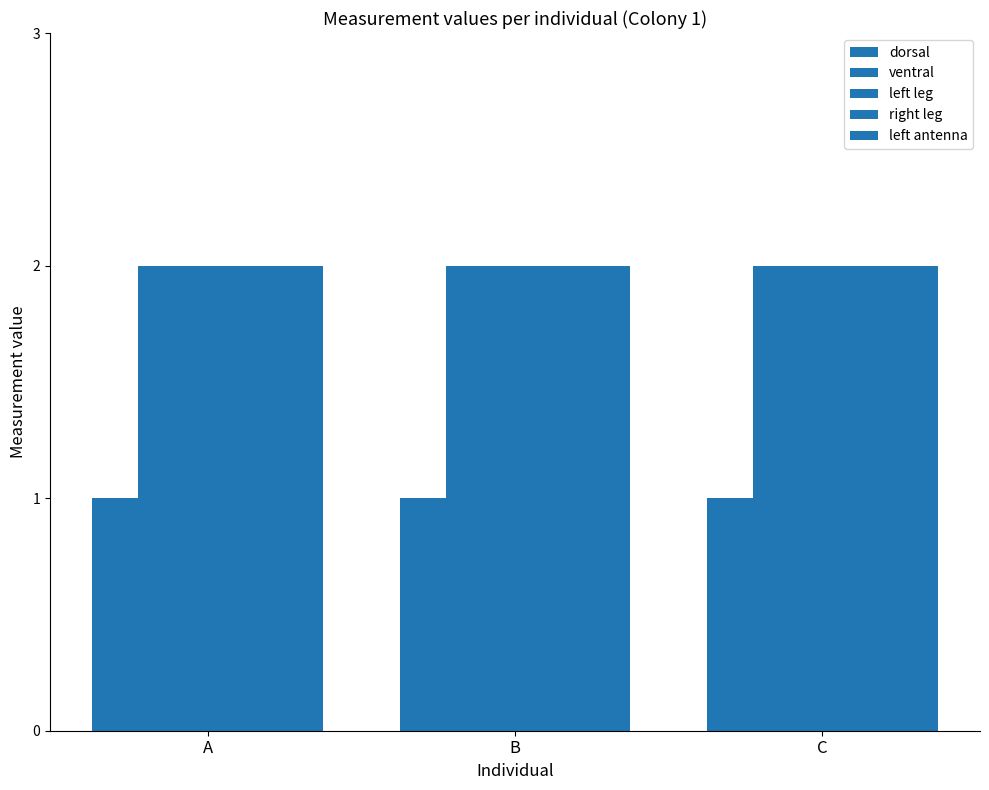

How many groups of bars are there?

3